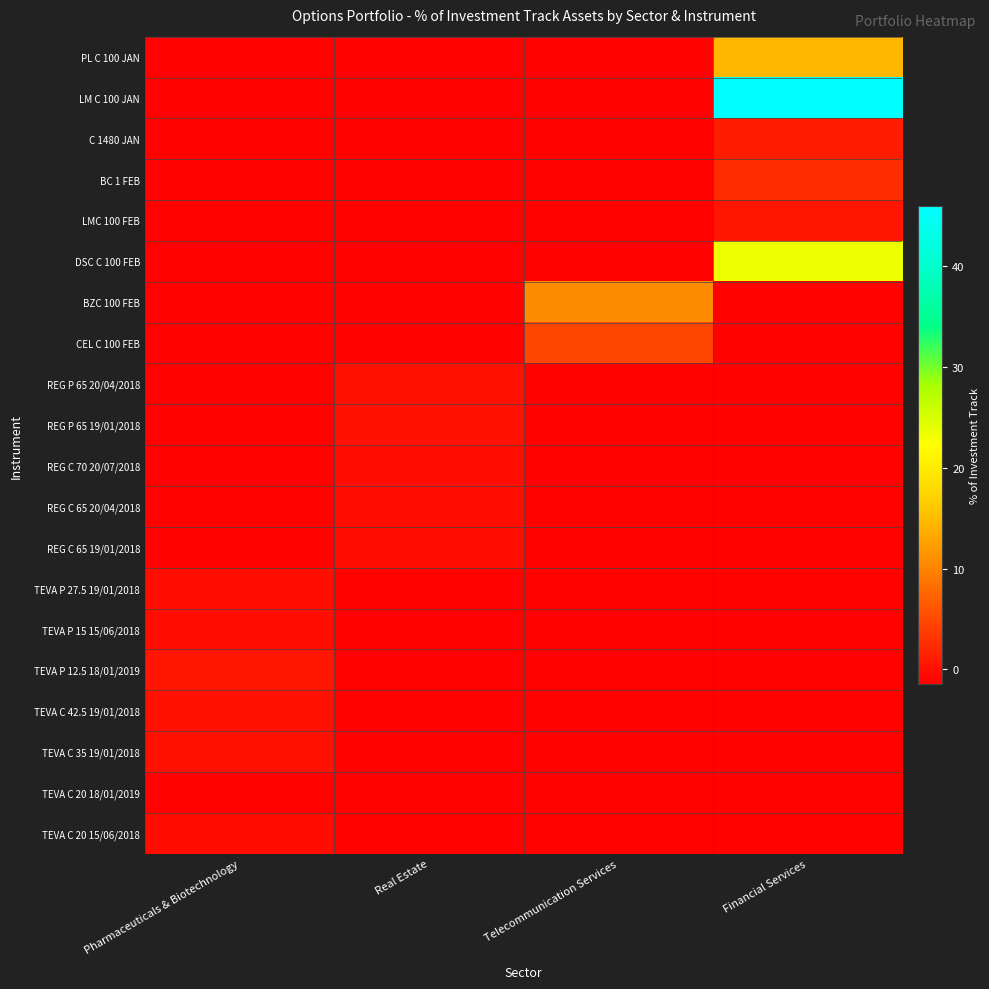

Which has a higher value, Pharmaceuticals & Biotechnology or Real Estate?

Pharmaceuticals & Biotechnology